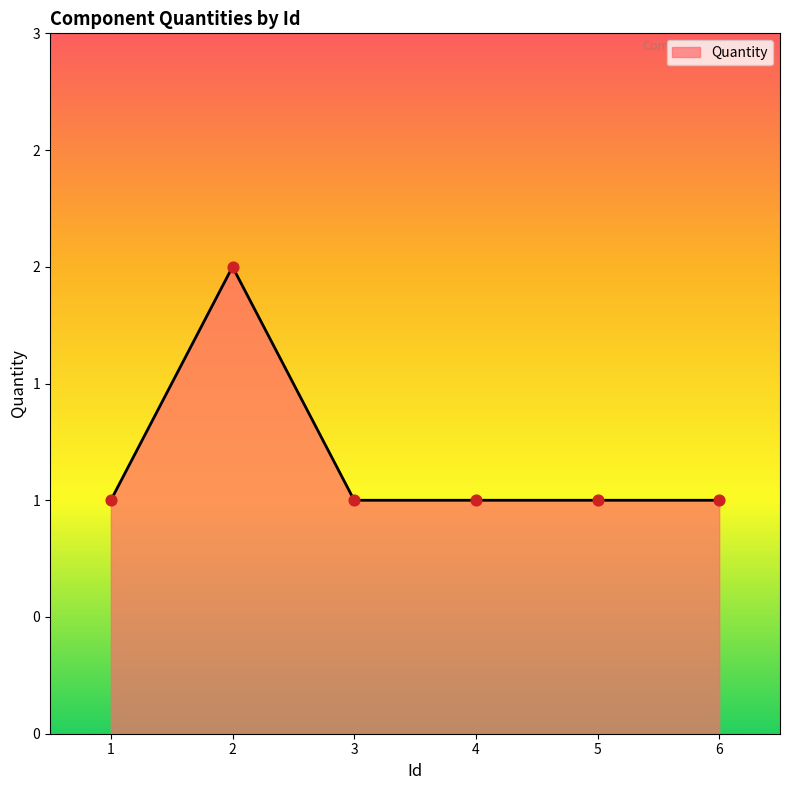

What is the ratio of the value at 2 to the value at 6?

2.0